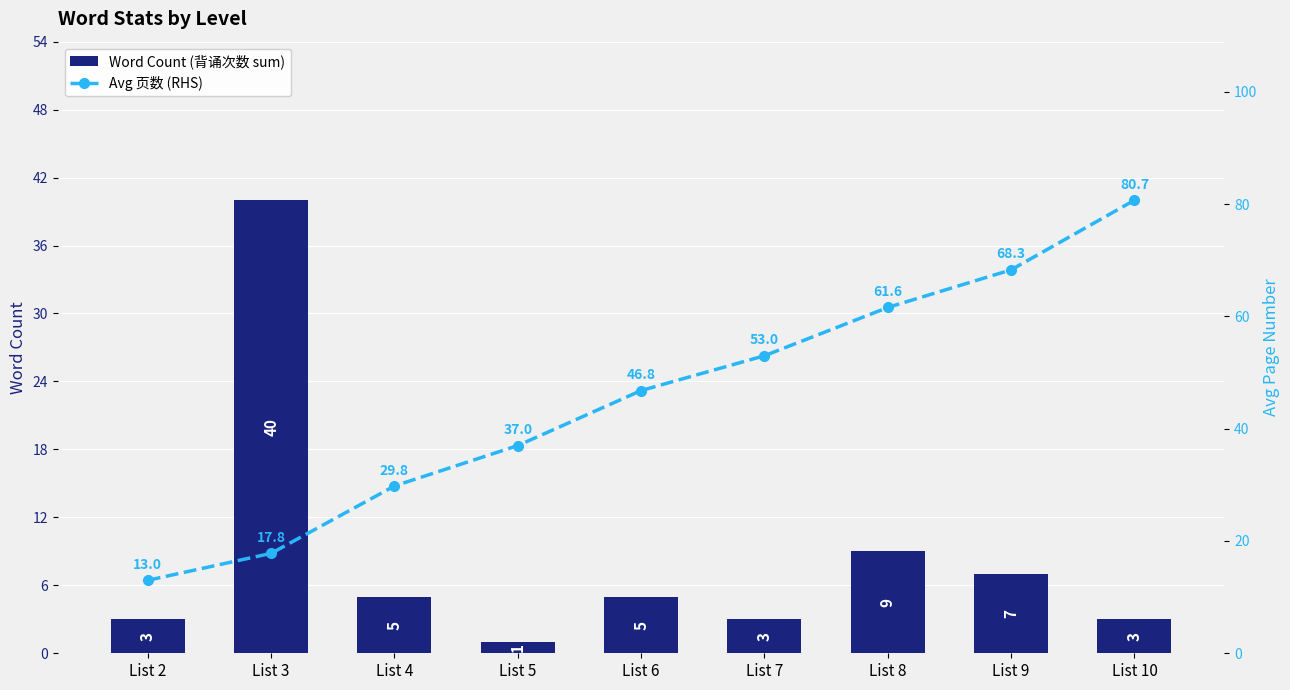

At which category does the chart reach its minimum across all series?

List 5